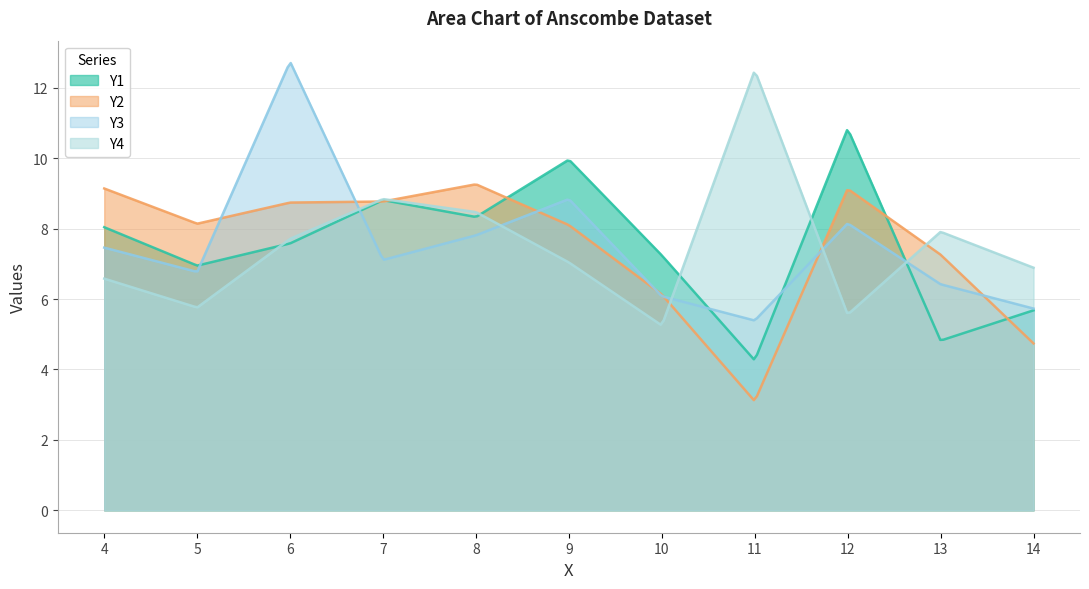

What is the average value of the Y3 series?

7.6